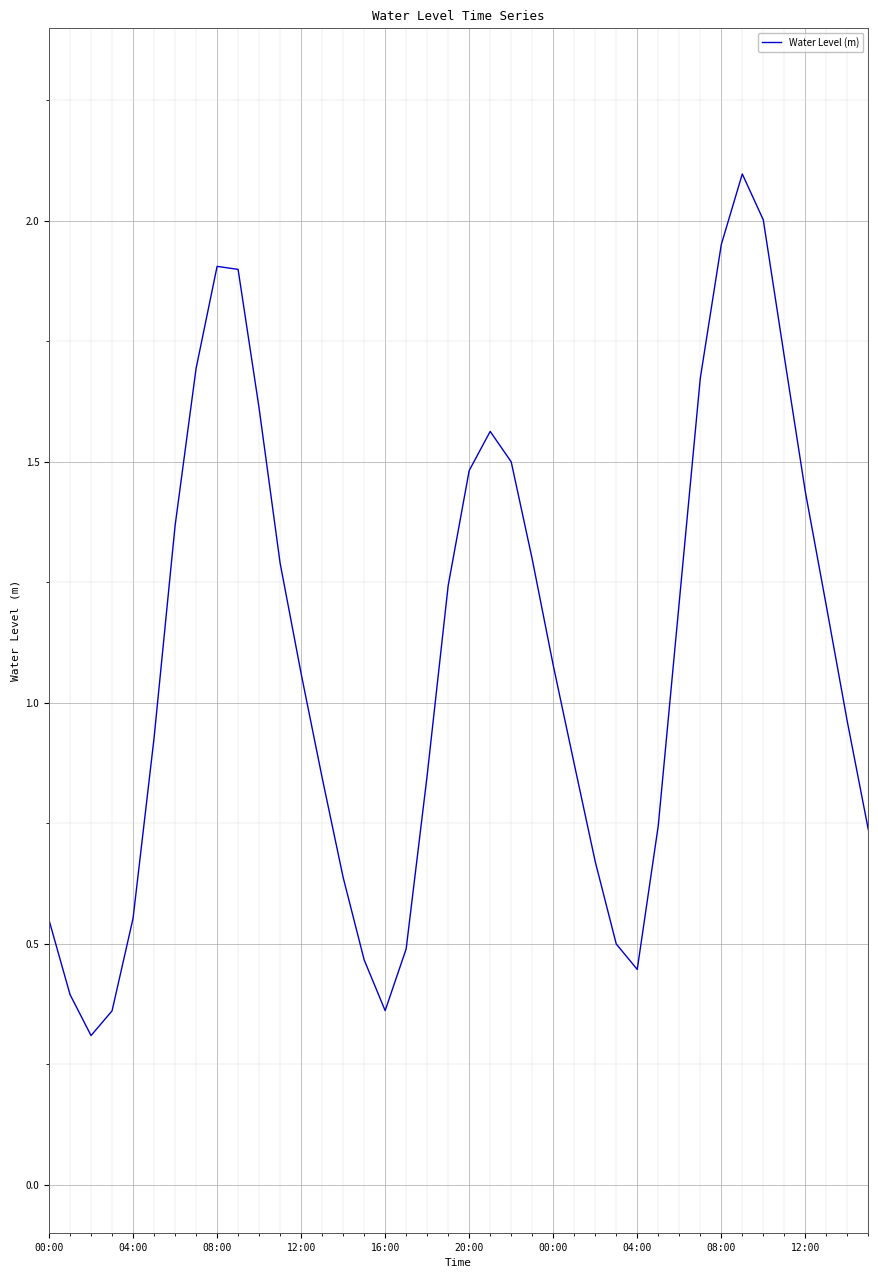

What is the minimum value shown in the chart?

0.3